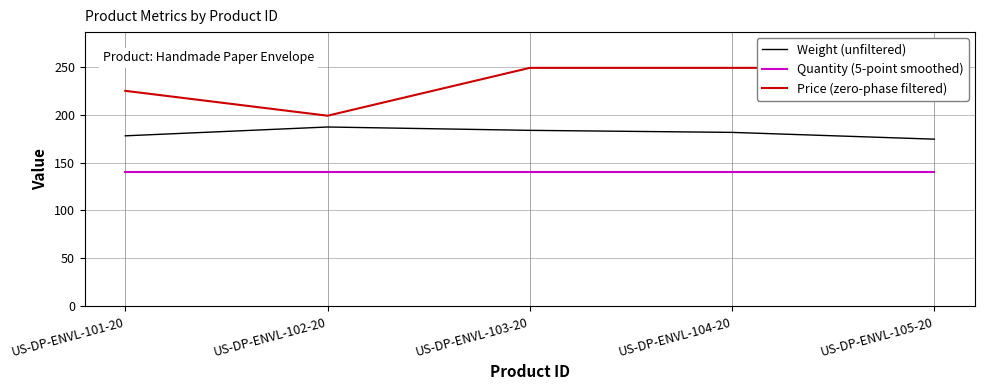

What is the spread (max minus min) of values at US-DP-ENVL-101-20?

85.0